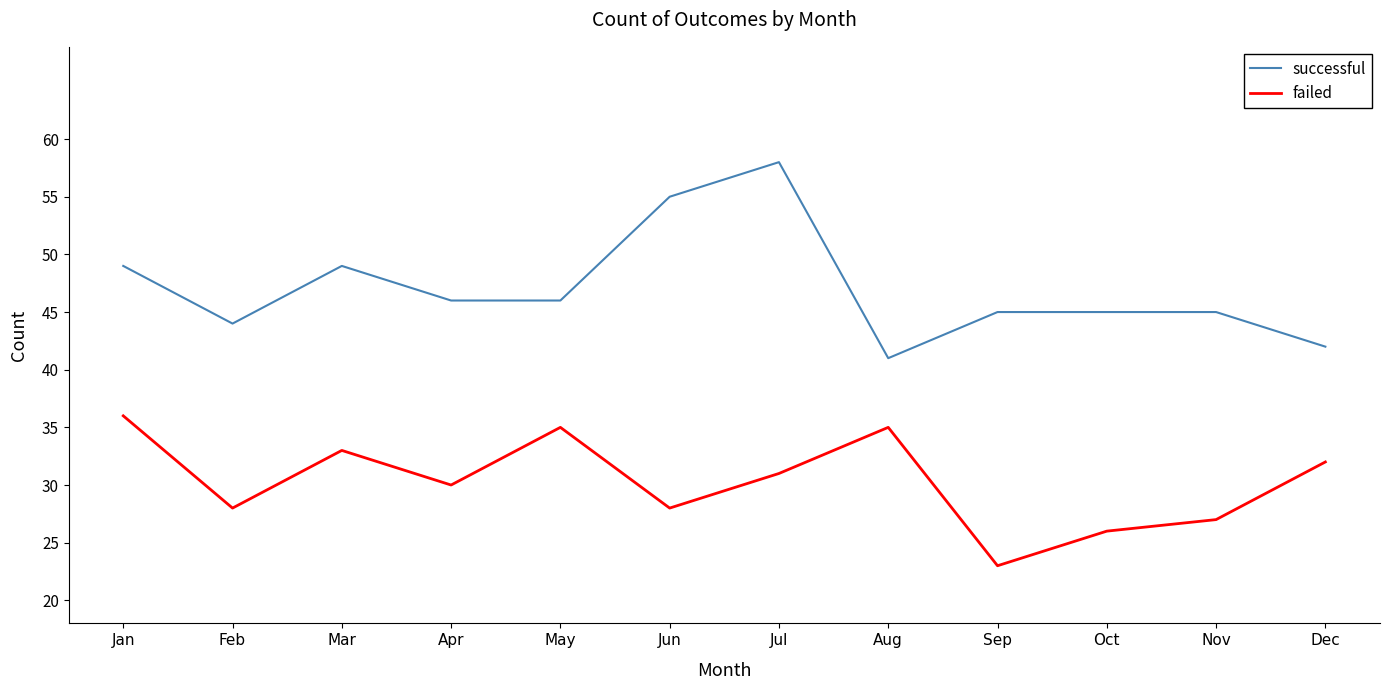

What is the sum of the successful values at Dec and Oct?

87